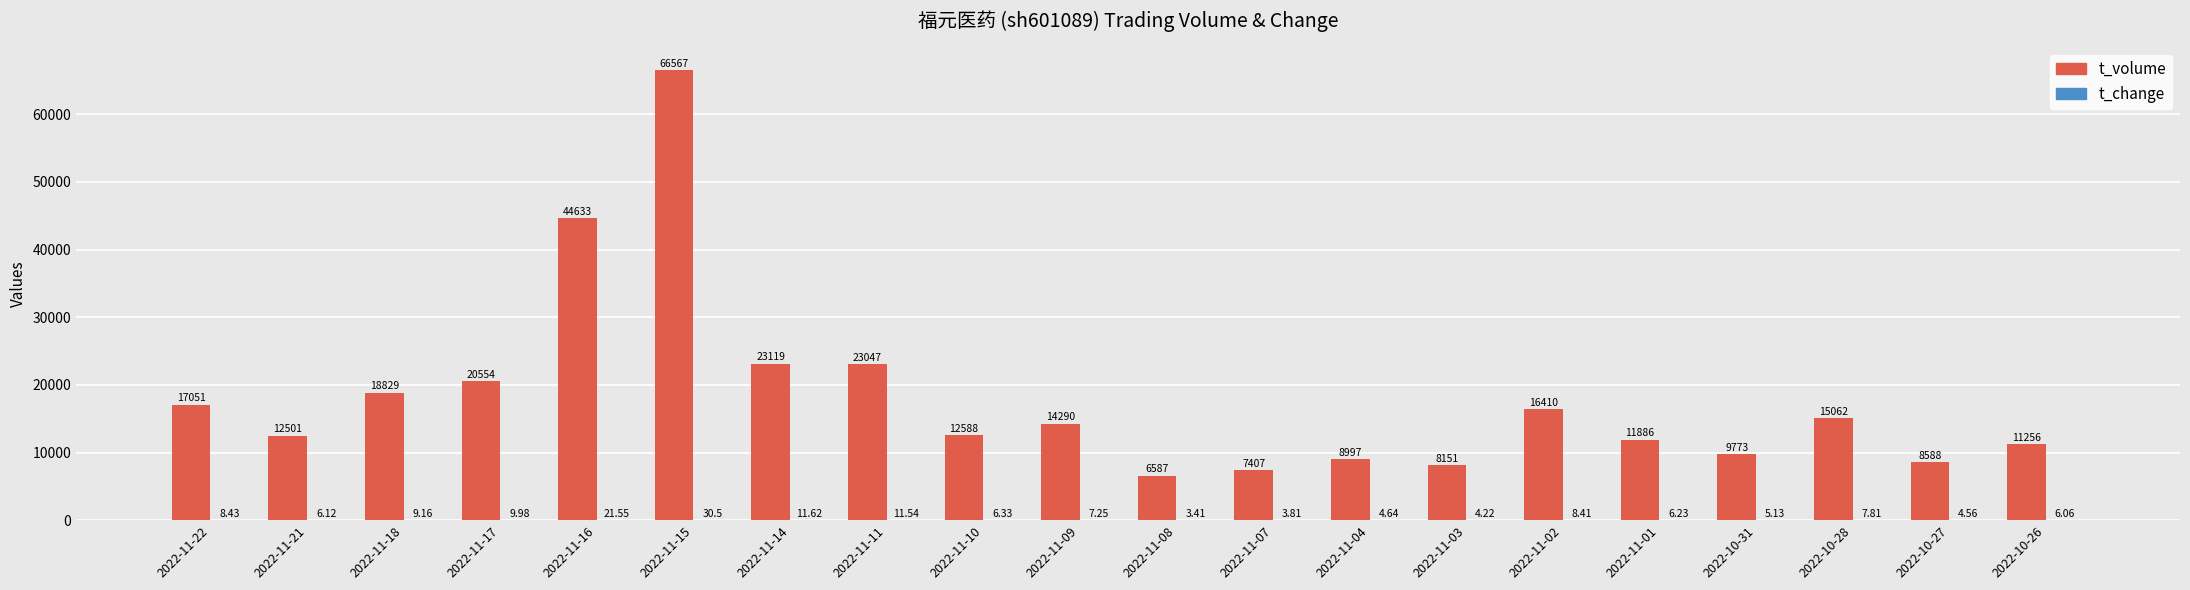

Which series has the largest total across all categories?

t_volume